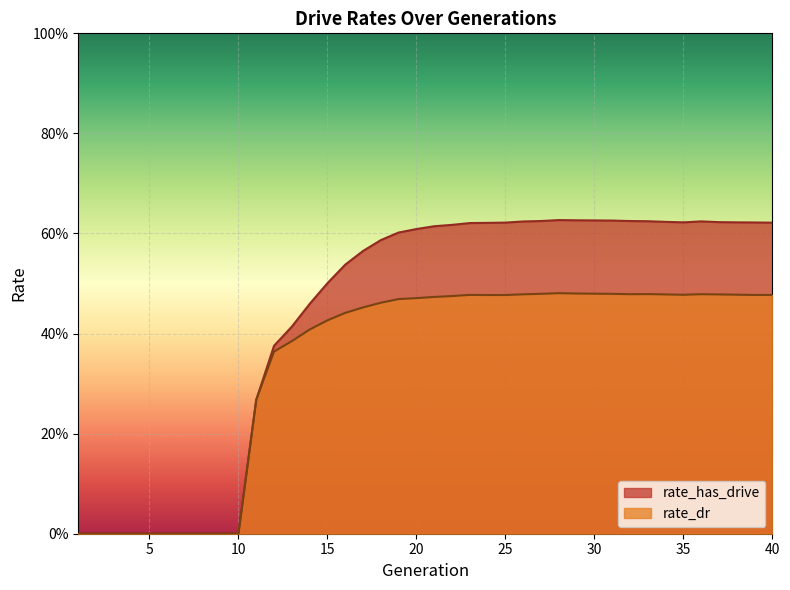

At which category does rate_dr reach its first local peak?

23